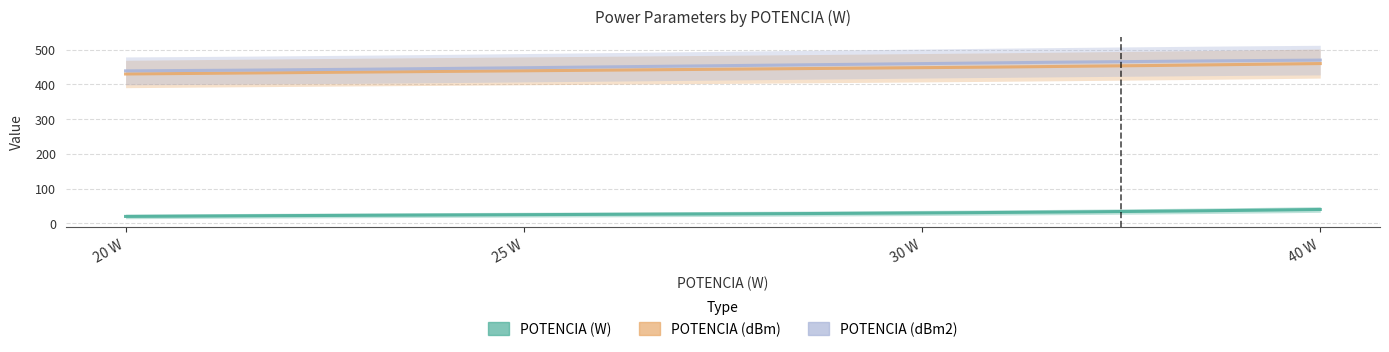

True or false: POTENCIA (W) and POTENCIA (dBm2) intersect in this chart.

False